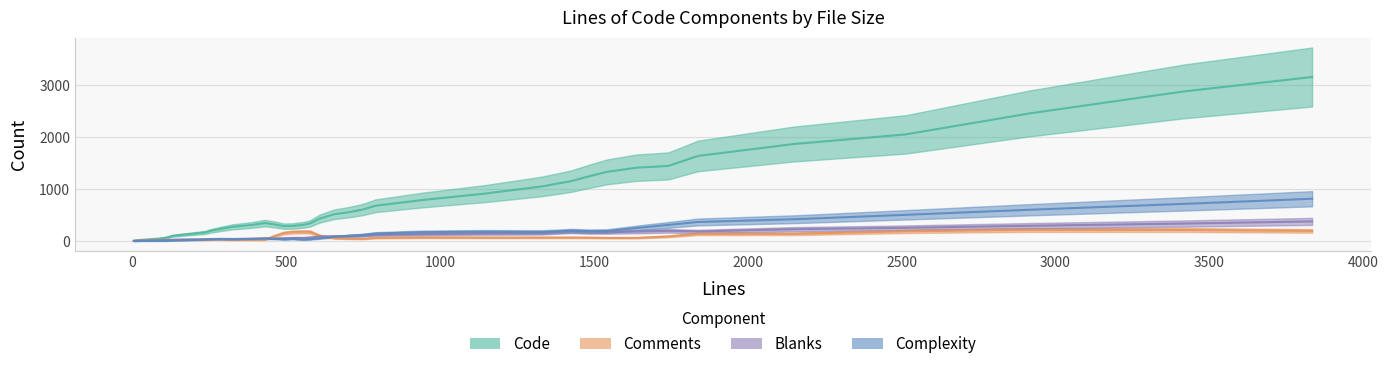

Reading right to left, list all the values displayed in this chart.

Code: 39=1133	38=3605	37=744	36=117	35=109	34=574	33=2500	32=1589	31=1189	30=320	29=1562	28=404	27=205	26=29	25=518	24=1251	23=248	22=392	21=2492	20=20	19=1	18=620	17=55	16=165	15=1480	14=77	13=1354	12=89	11=10	10=1308	9=484	8=580	7=160	6=155	5=364	4=421	3=883	2=62	1=2216	0=191
Comments: 39=62	38=188	37=29	36=382	35=6	34=28	33=127	32=54	31=57	30=28	29=38	28=4	27=25	26=19	25=26	24=30	23=25	22=36	21=282	20=0	19=0	18=50	17=36	16=22	15=194	14=20	13=125	12=18	11=2	10=50	9=53	8=66	7=38	6=316	5=30	4=99	3=133	2=20	1=280	0=35
Blanks: 39=181	38=417	37=88	36=37	35=28	34=135	33=332	32=223	31=167	30=48	29=173	28=38	27=32	26=16	25=91	24=273	23=49	22=61	21=307	20=5	19=0	18=104	17=19	16=26	15=204	14=21	13=108	12=25	11=4	10=130	9=60	8=93	7=47	6=73	5=60	4=74	3=187	2=13	1=208	0=31
Complexity: 39=216	38=983	37=87	36=0	35=2	34=84	33=466	32=496	31=205	30=57	29=232	28=2	27=43	26=0	25=120	24=201	23=27	22=85	21=660	20=0	19=0	18=138	17=0	16=41	15=416	14=5	13=206	12=0	11=1	10=117	9=3	8=163	7=27	6=0	5=68	4=43	3=250	2=7	1=486	0=30